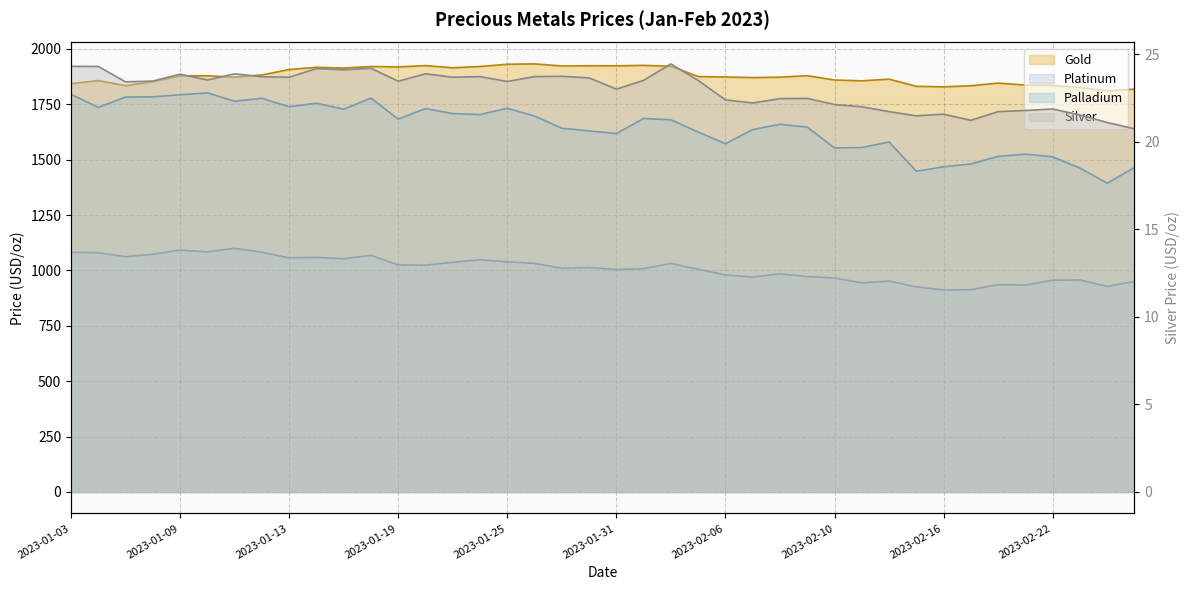

Which series has the largest range (max minus min)?

Palladium